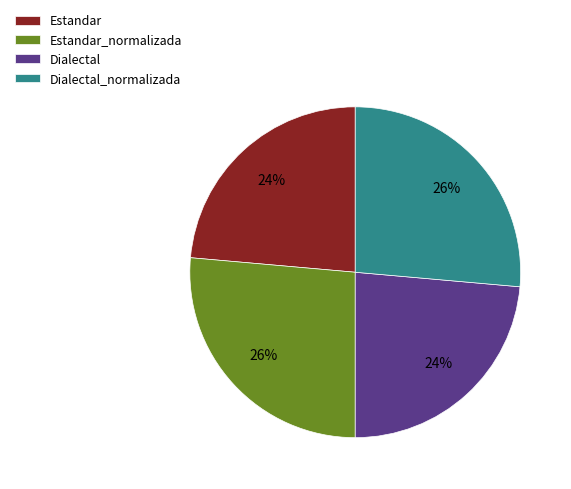

What percentage is the Dialectal_normalizada slice, to the nearest percent?

26%